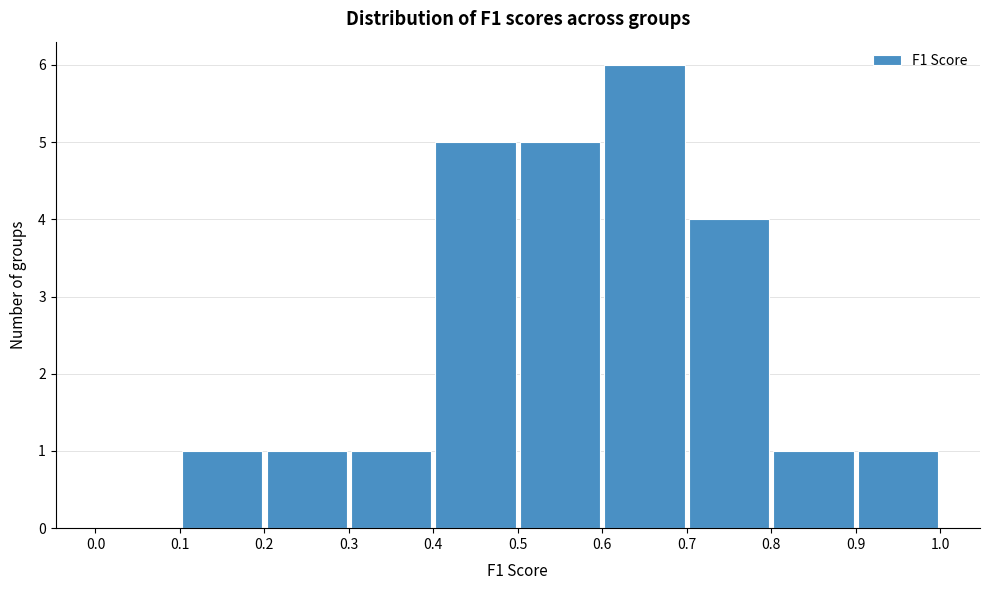

Reading left to right, transcribe this chart: for each bar, give the range it covers on the x-axis and its height. The values are not printed on the chart, so give them approximately, as read against the axis.

0.0 to 0.1: 0
0.1 to 0.2: 1
0.2 to 0.3: 1
0.3 to 0.4: 1
0.4 to 0.5: 5
0.5 to 0.6: 5
0.6 to 0.7: 6
0.7 to 0.8: 4
0.8 to 0.9: 1
0.9 to 1.0: 1